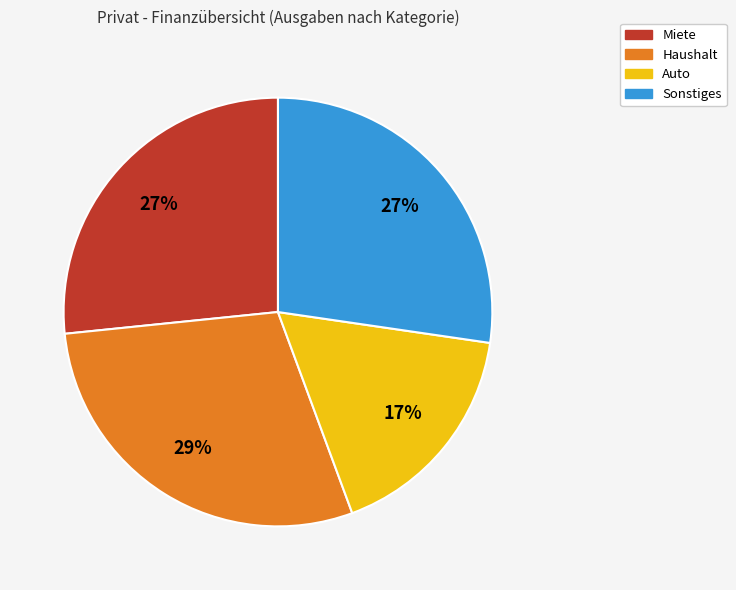

How many slices are in this pie chart?

4